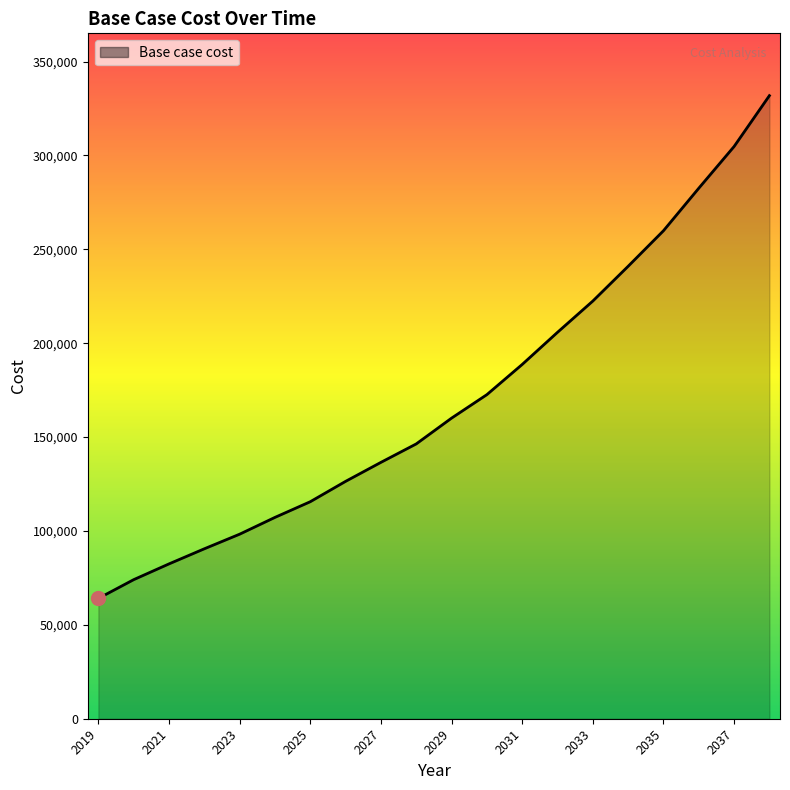

How many distinct data groups are displayed?

1